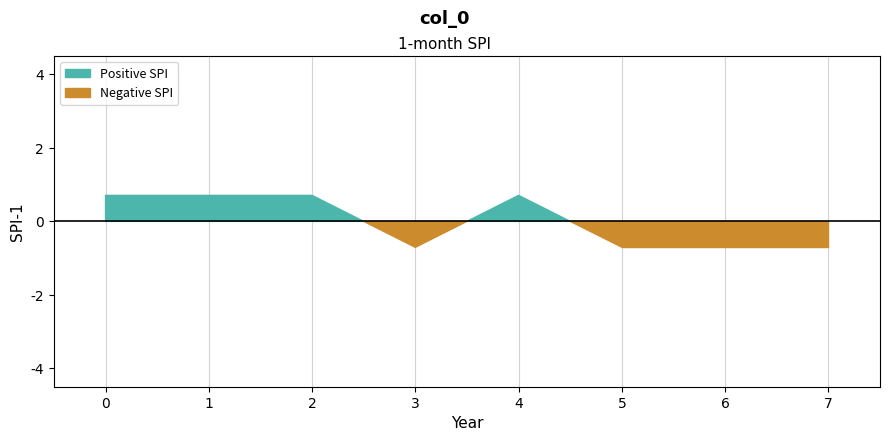

What is the maximum value shown in the chart?

0.7